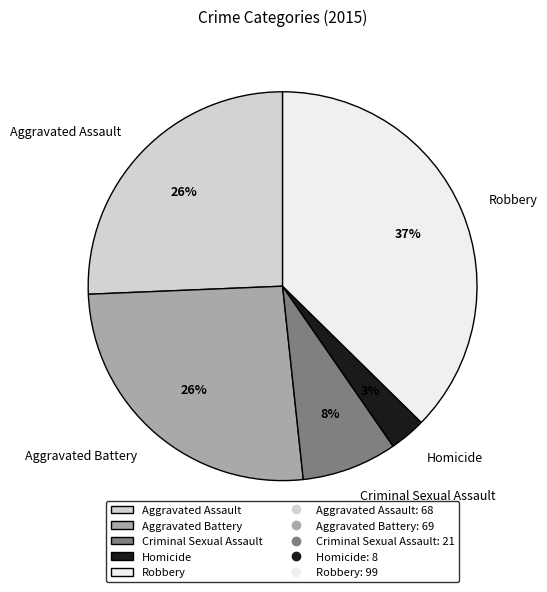

Which category has the smallest portion of the pie?

Homicide